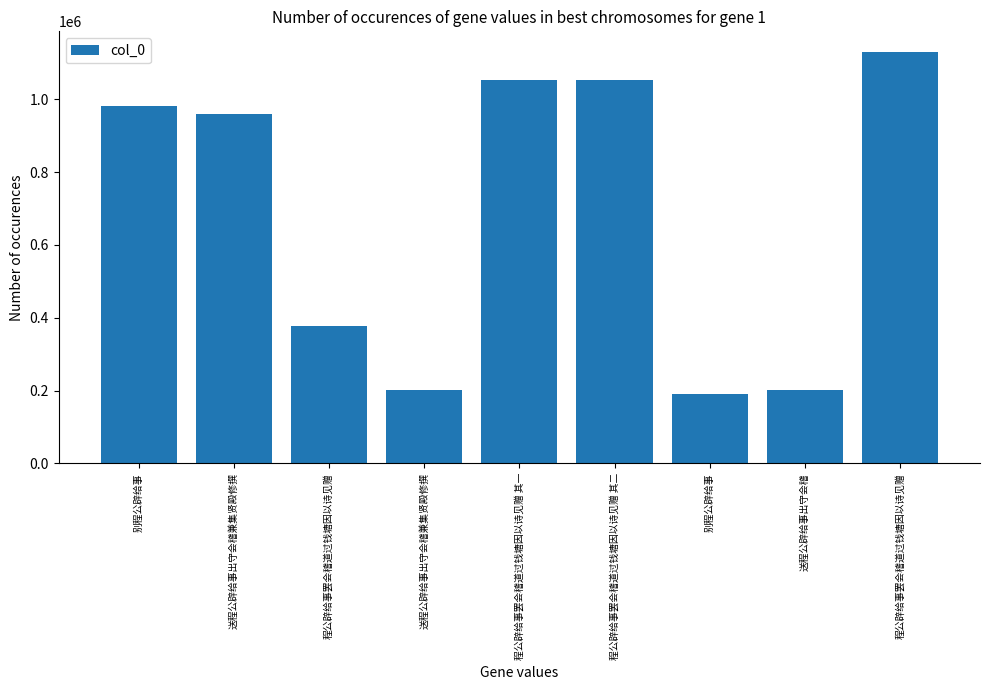

What is the sum of all values?

6148798